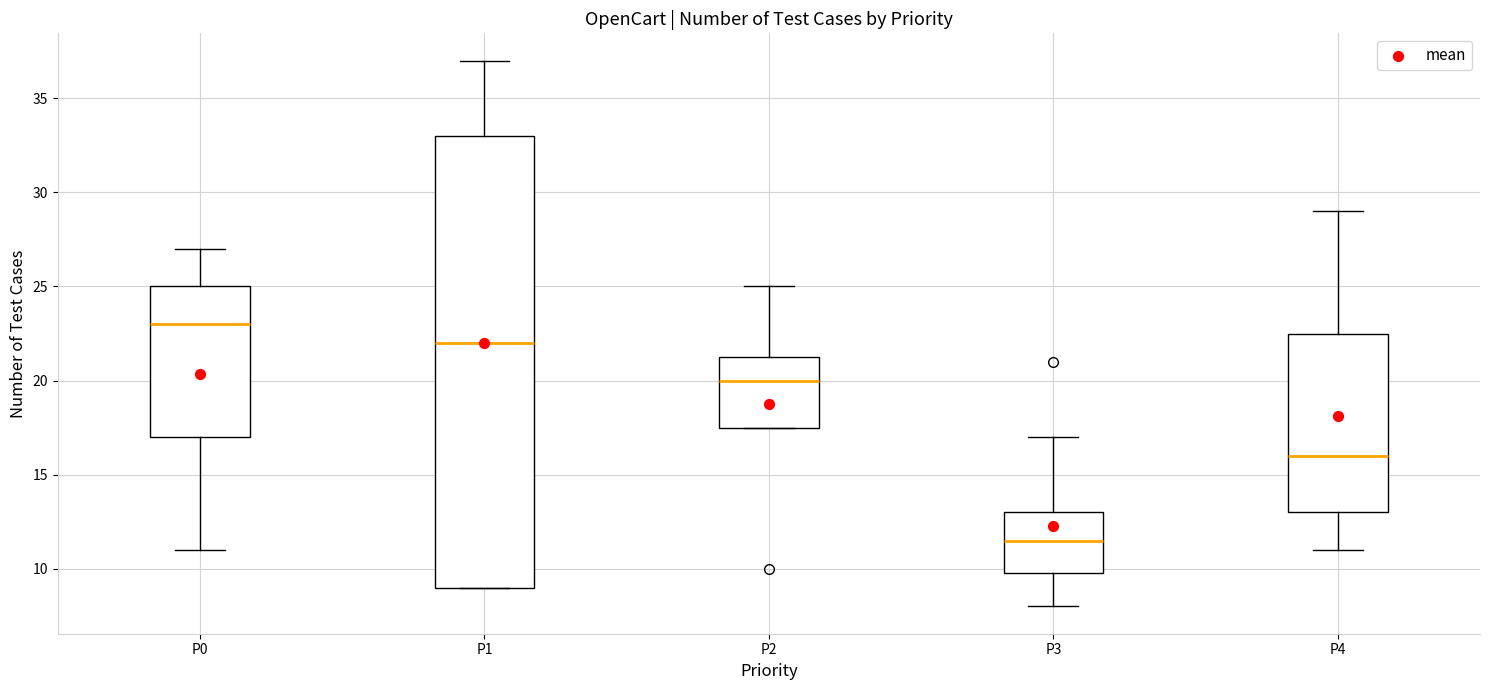

Reading left to right, transcribe this box plot: for each box, give where its median line is, the range the box spans, and where its two whiskers end, as read against the y-axis. The values are not printed on the chart, so give them approximately, as read against the axis.

P0: median 23.0, box 17.0 to 25.0, whiskers 11.0 to 27.0
P1: median 22.0, box 9.0 to 33.0, whiskers 9.0 to 37.0
P2: median 20.0, box 17.5 to 21.5, whiskers 17.5 to 25.0
P3: median 11.5, box 10.0 to 13.0, whiskers 8.0 to 17.0
P4: median 16.0, box 13.0 to 22.5, whiskers 11.0 to 29.0